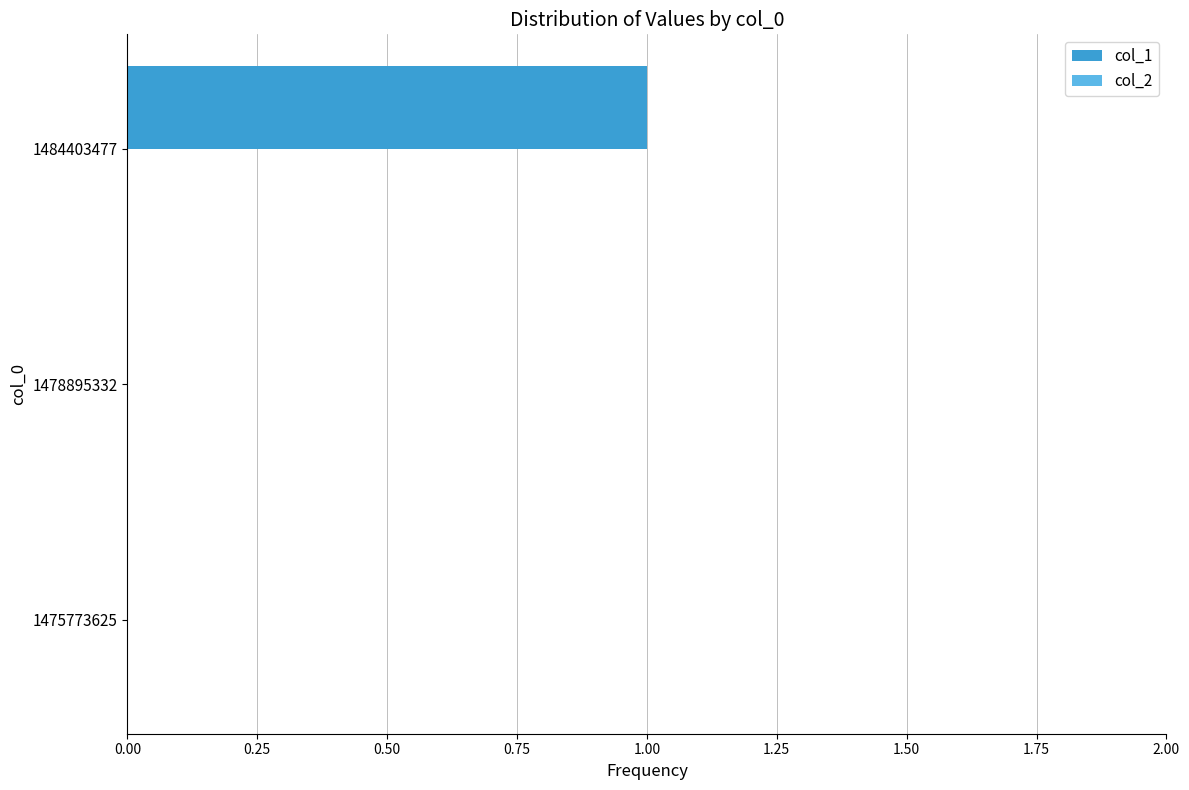

Are the bars horizontal?

Yes